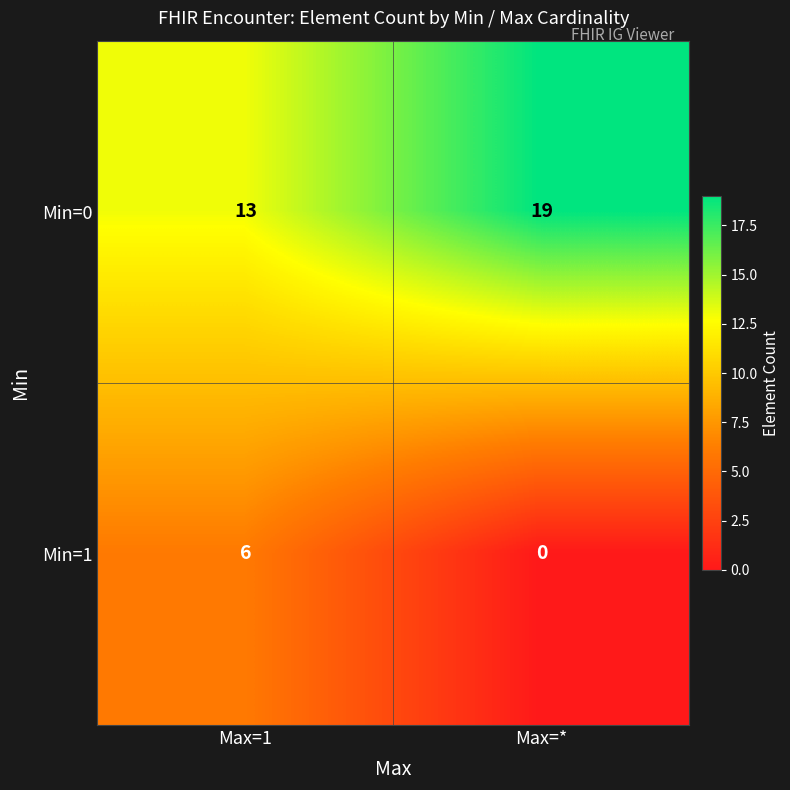

What is the difference between the Min=0 values at Max=1 and Max=*?

6